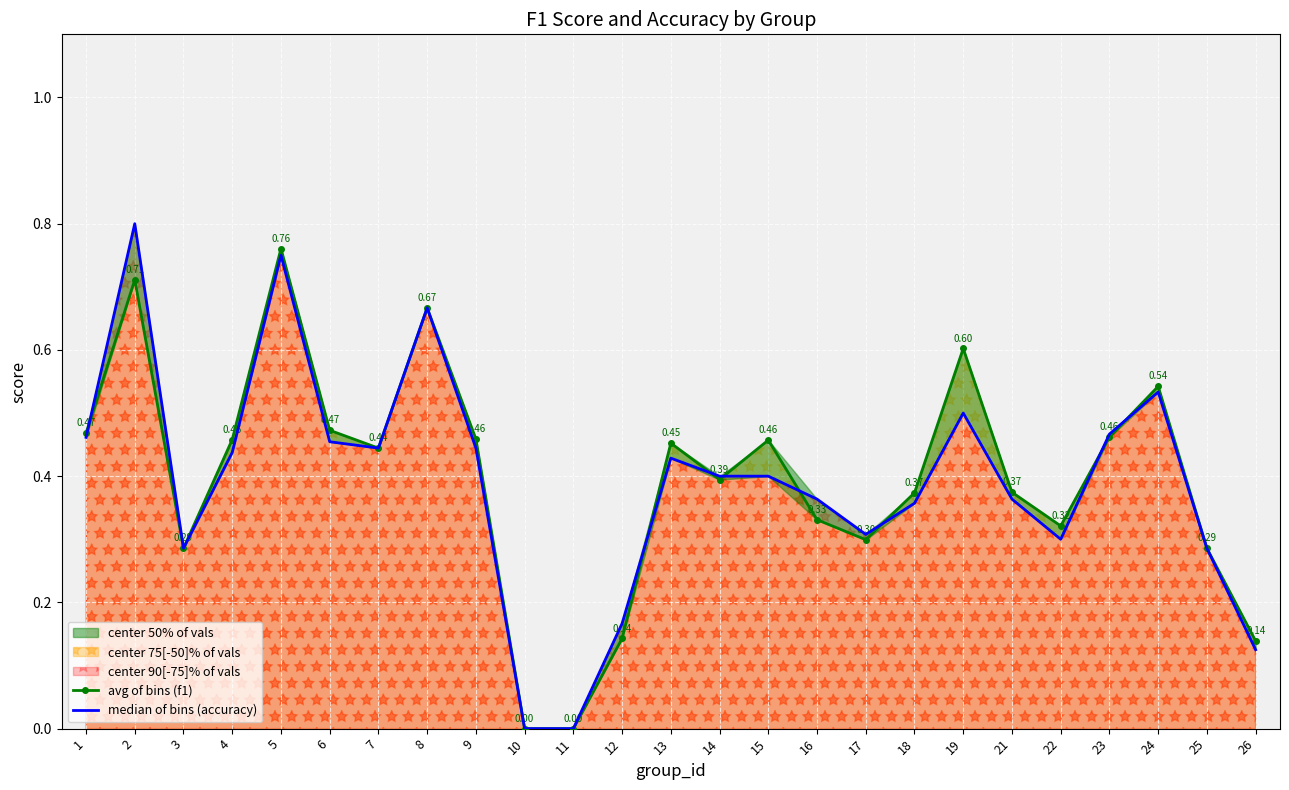

Where is the first local minimum for median of bins (accuracy)?

3